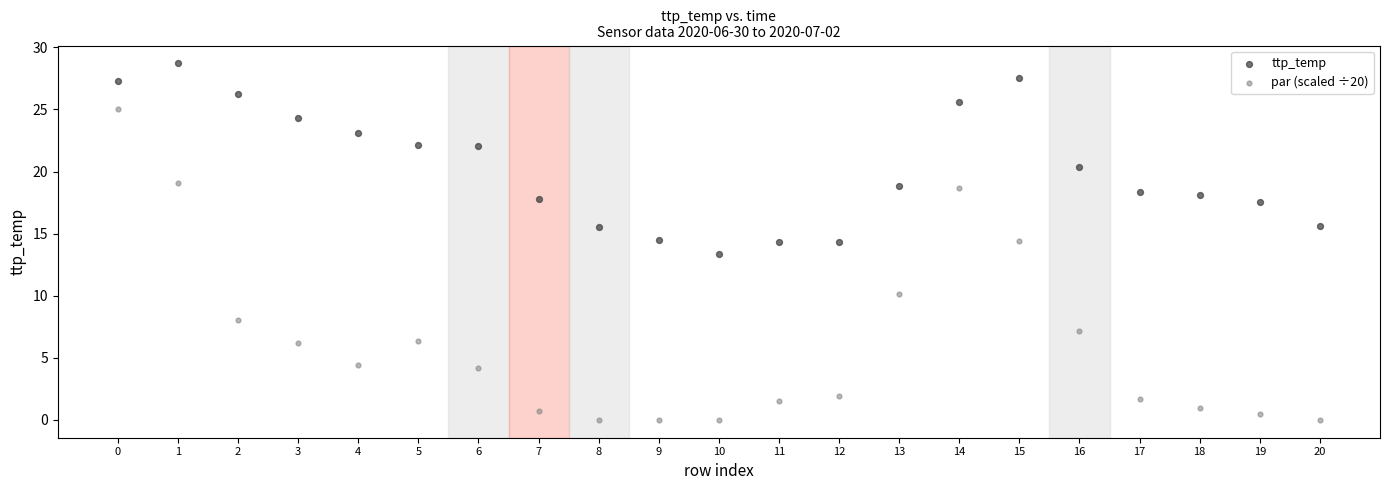

What are all the series names shown in the legend?

ttp_temp, par (scaled ÷20)